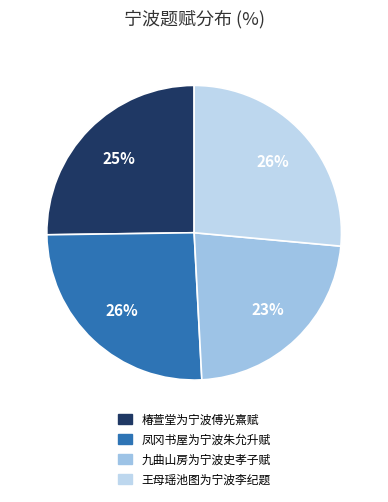

What percentage is the 九曲山房为宁波史孝子赋 slice, to the nearest percent?

23%